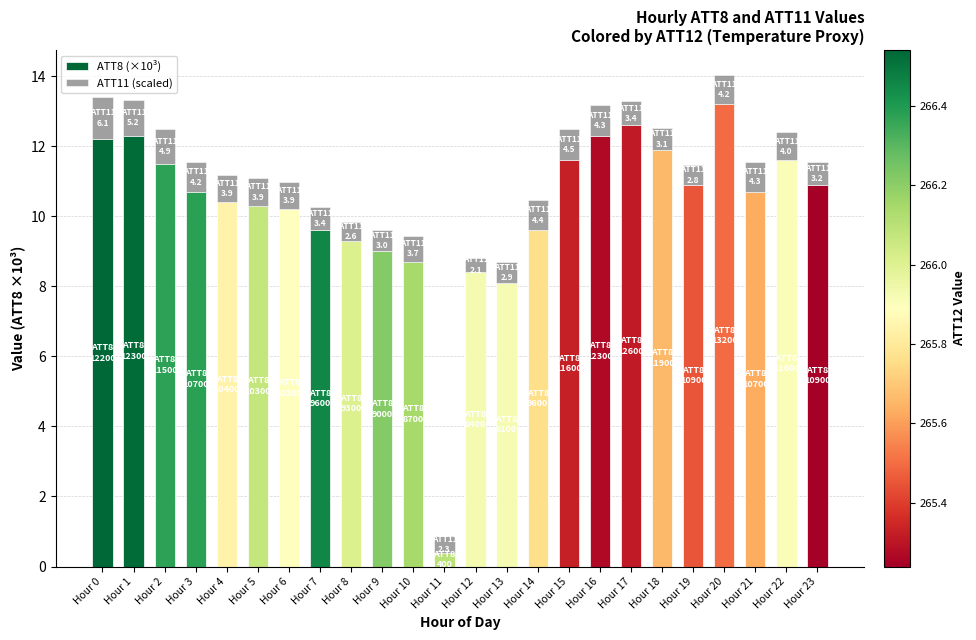

What is the total value across all series at Hour 23?

11.5